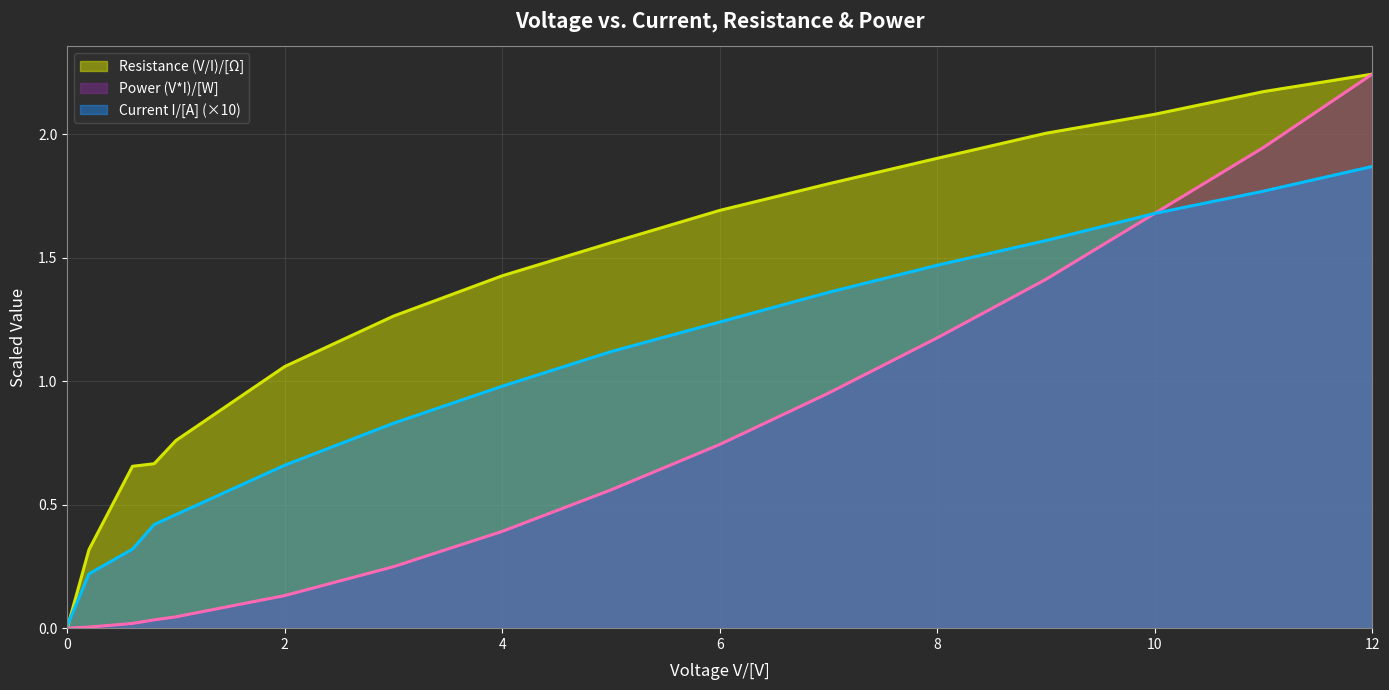

What is the approximate value of Current I/[A] at 11?

1.8